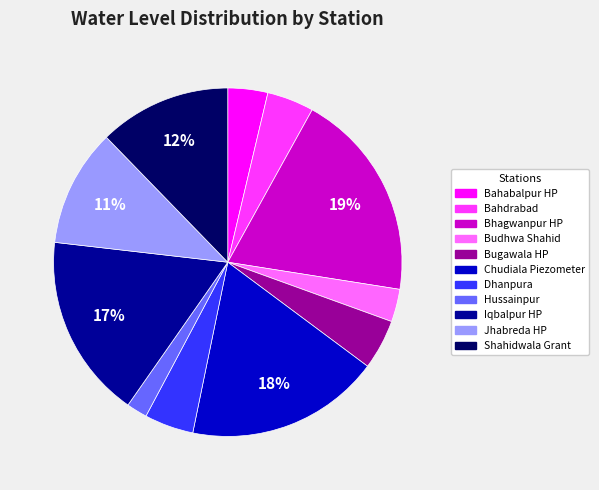

Does Budhwa Shahid represent more than half of the total?

No